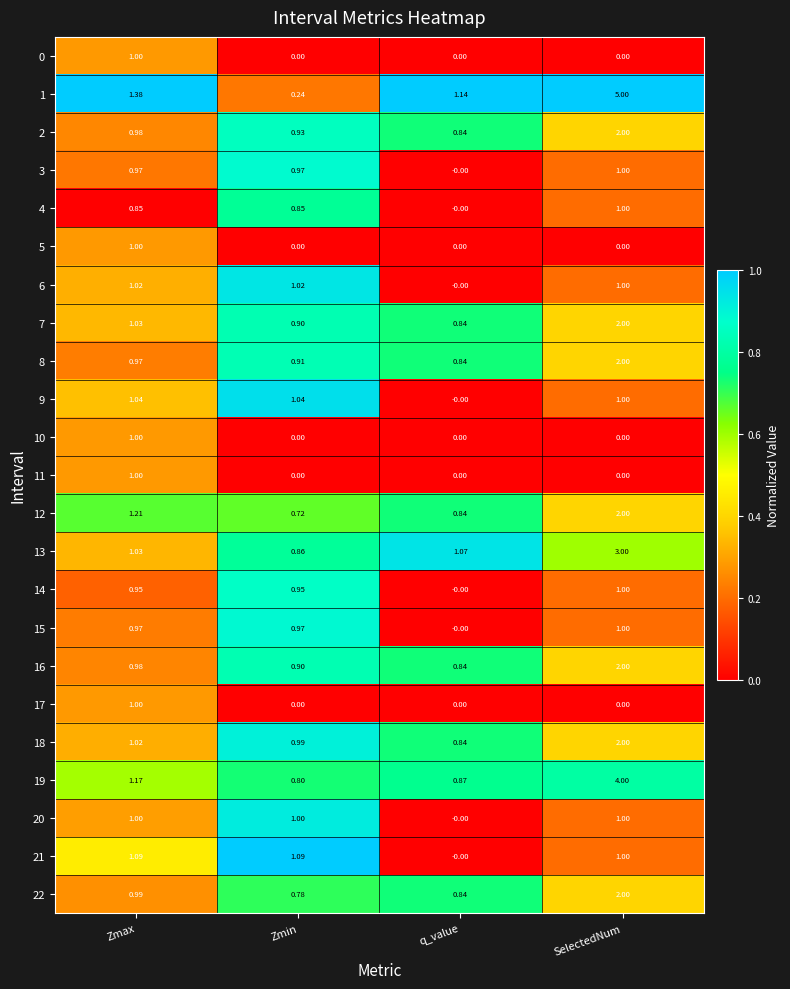

How many distinct data groups are displayed?

23